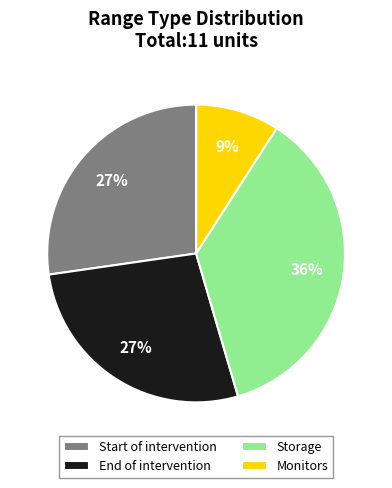

What is the ratio of the value at End of intervention to the value at Monitors?

3.0